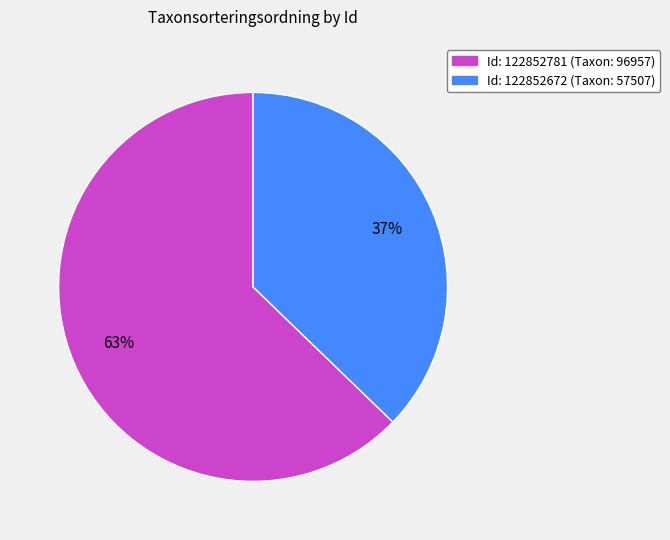

To the nearest percent, what is the average slice percentage?

50%